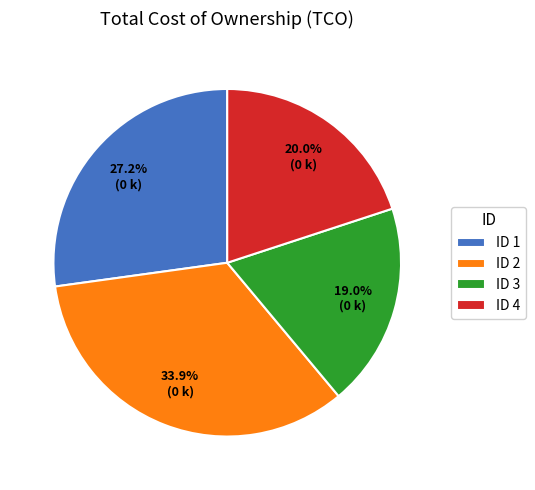

How many segments does this pie chart have?

4